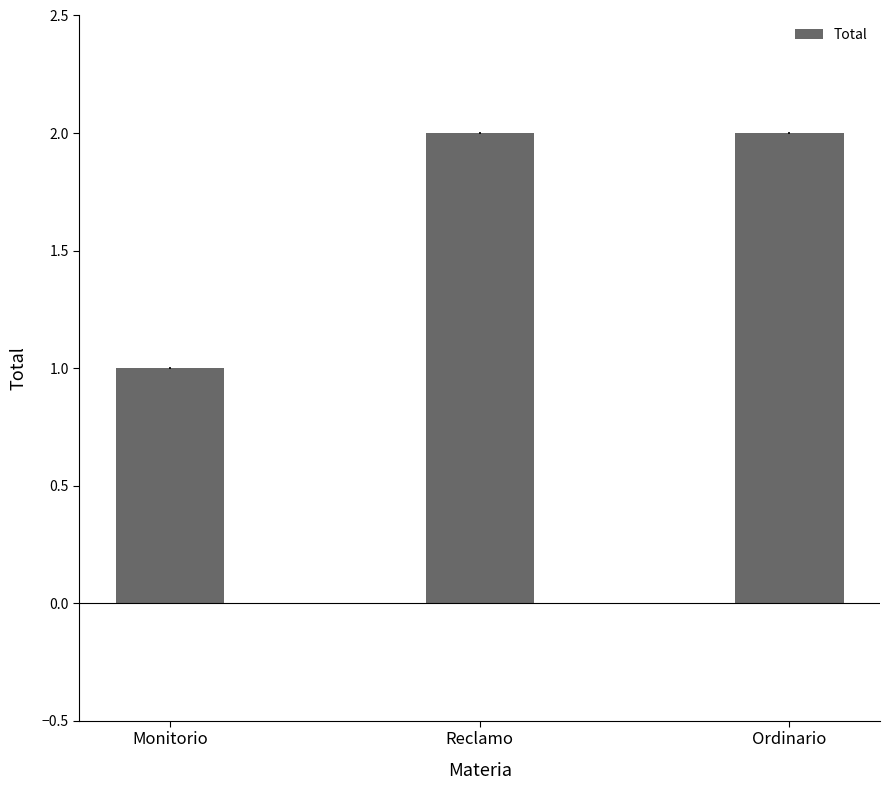

What is the change in value from Monitorio to Ordinario?

+1